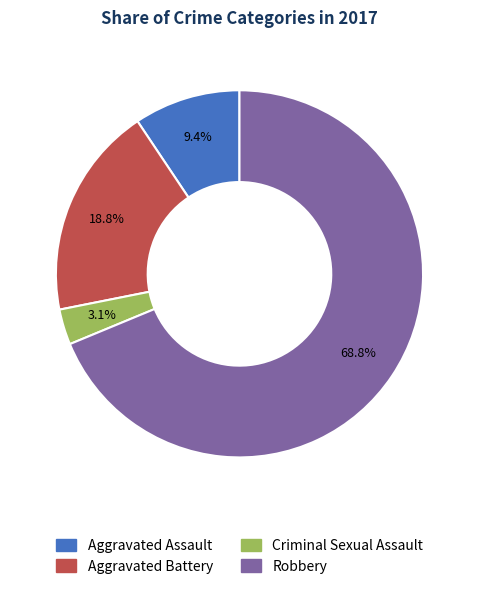

Is there any slice that represents more than half of the pie?

Yes